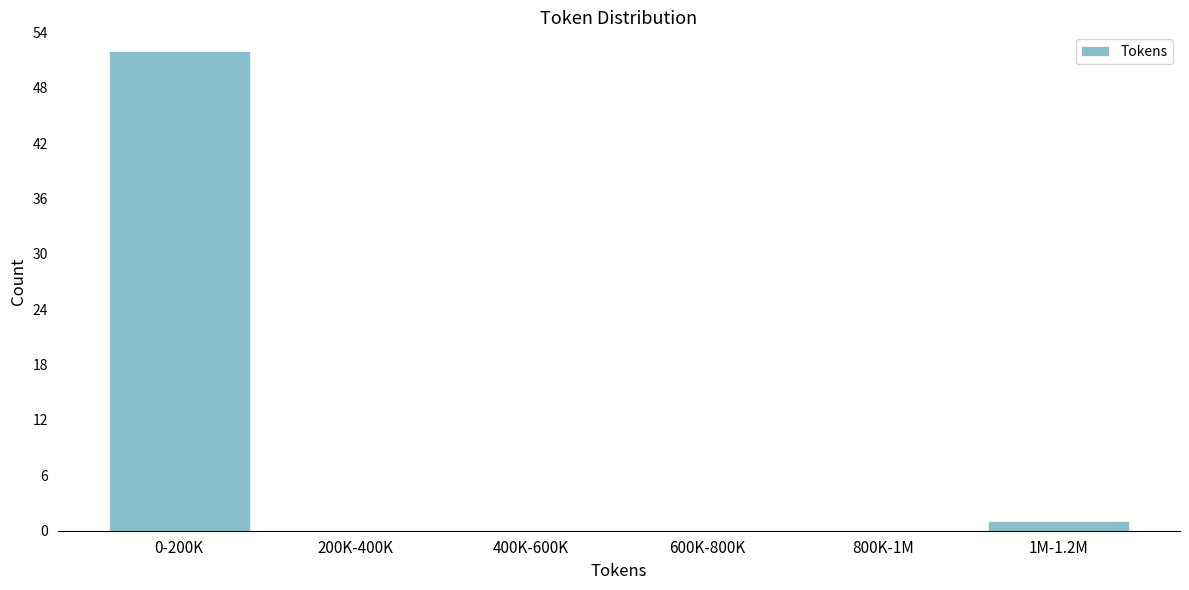

Reading right to left, list all the values displayed in this chart.

1M-1.2M=1	800K-1M=0	600K-800K=0	400K-600K=0	200K-400K=0	0-200K=52